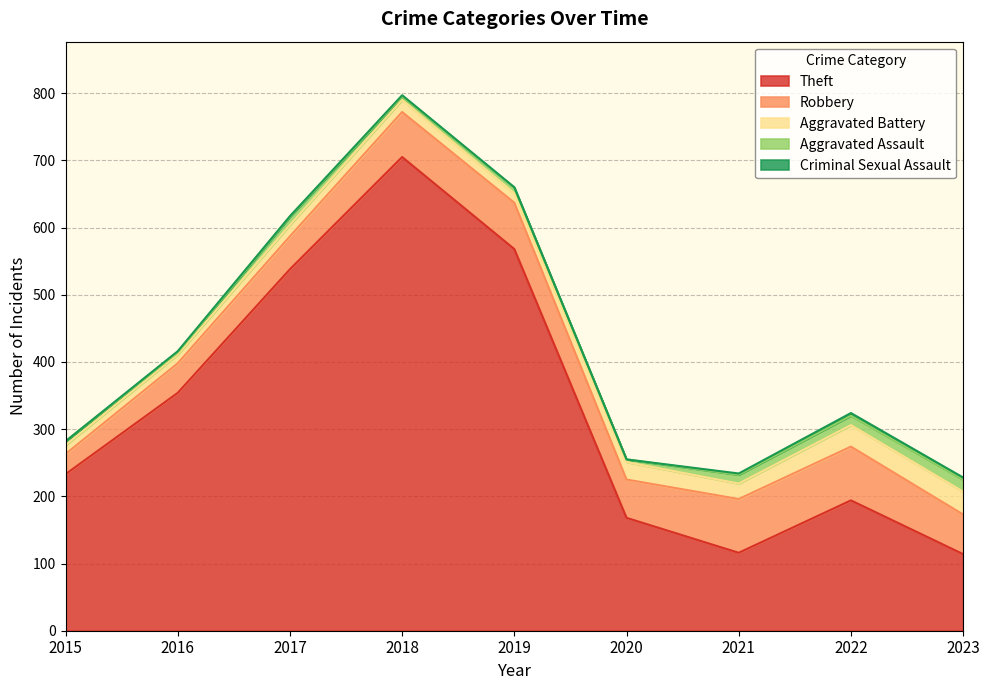

At which category does Aggravated Battery reach its first local peak?

2018